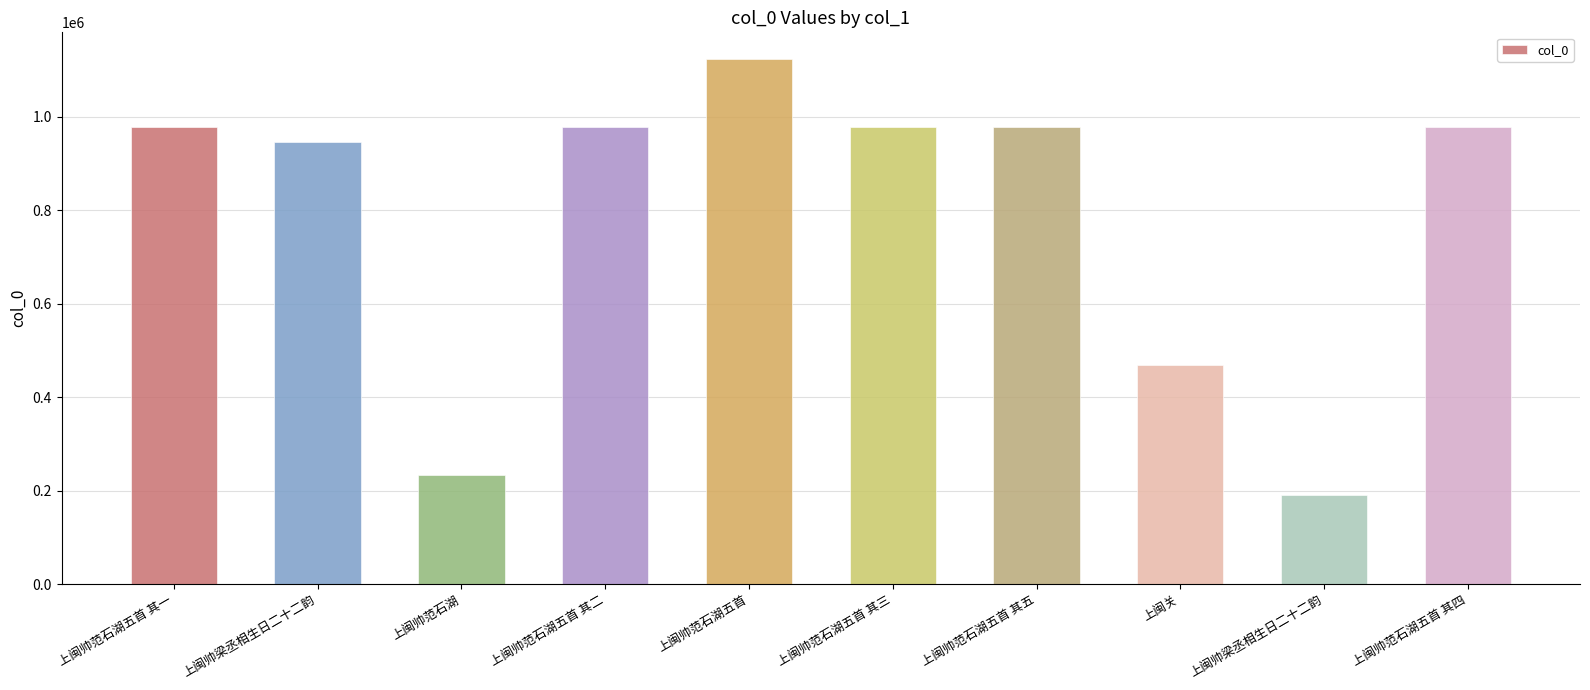

Are the bars horizontal?

No